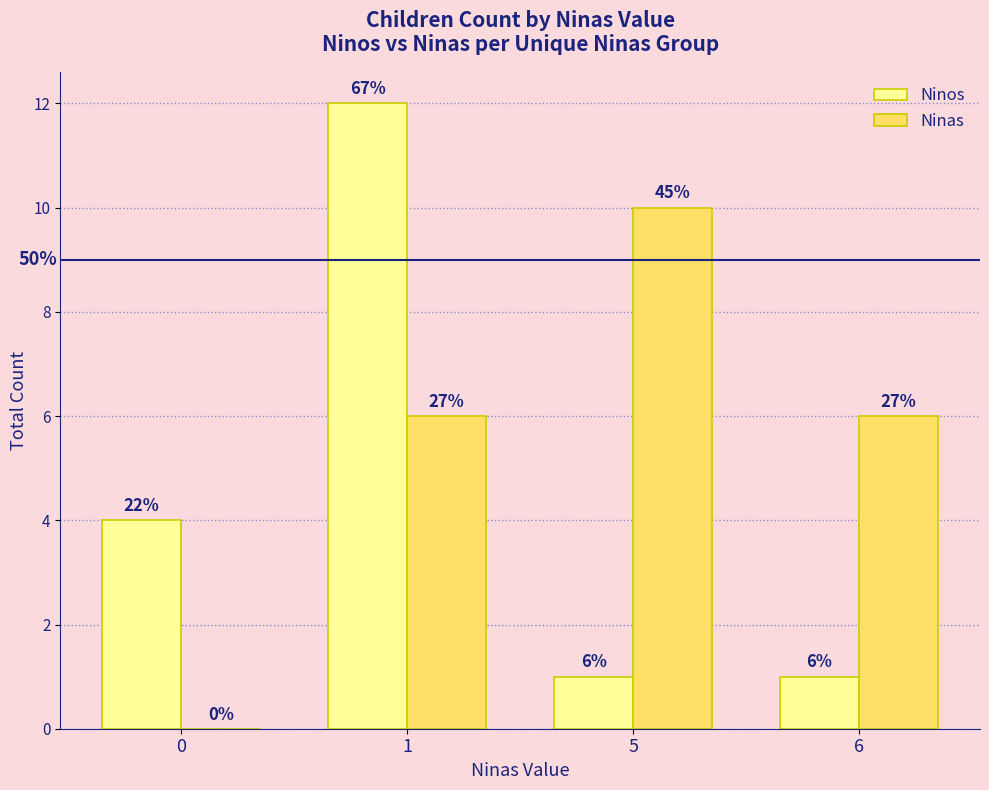

The Ninas series shows 6 at 6. True or false?

True